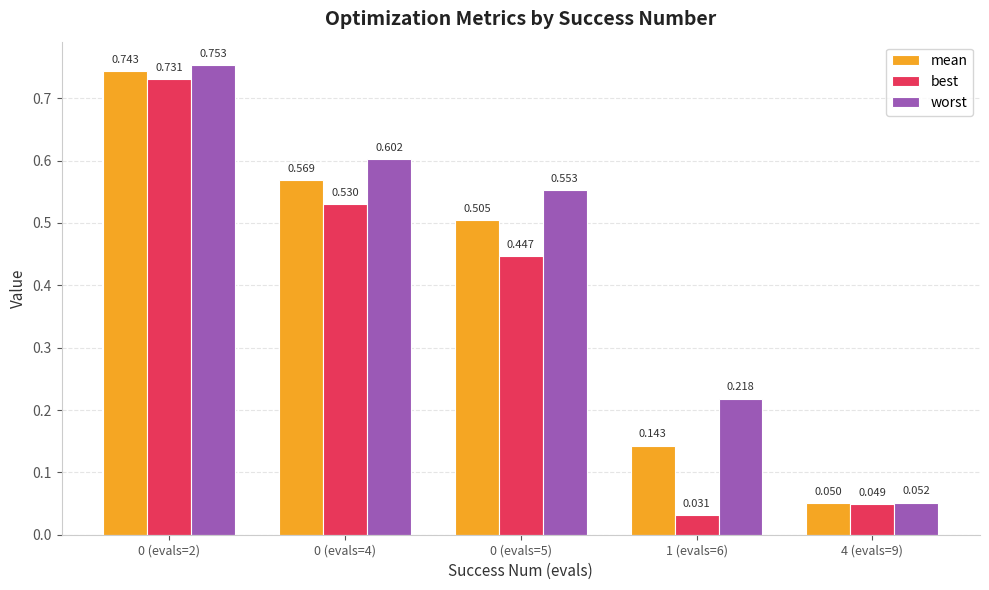

Between 0 (evals=4) and 0 (evals=5), which series saw the biggest shift?

best